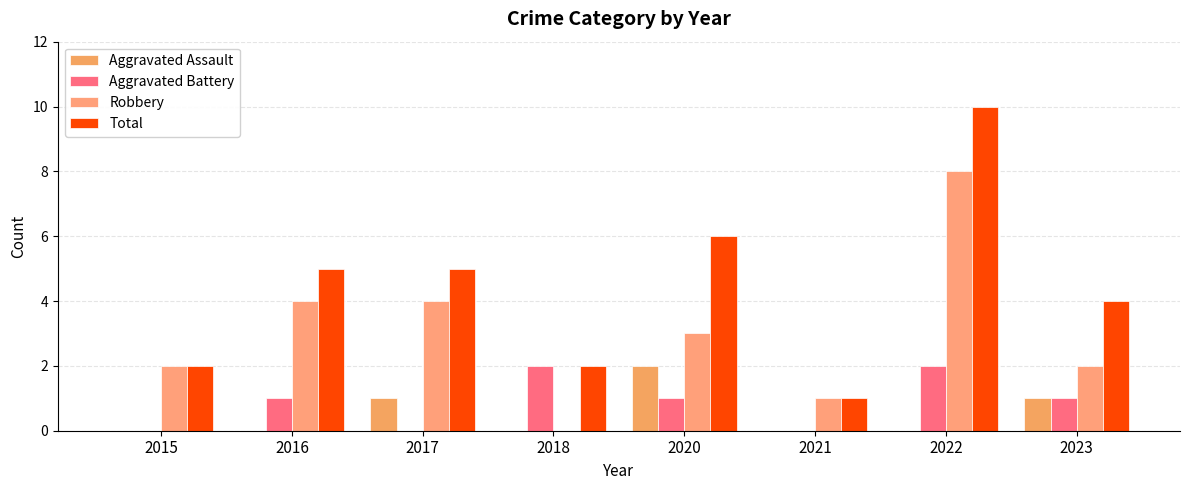

Is it true that Total equals 7 at 2022?

False